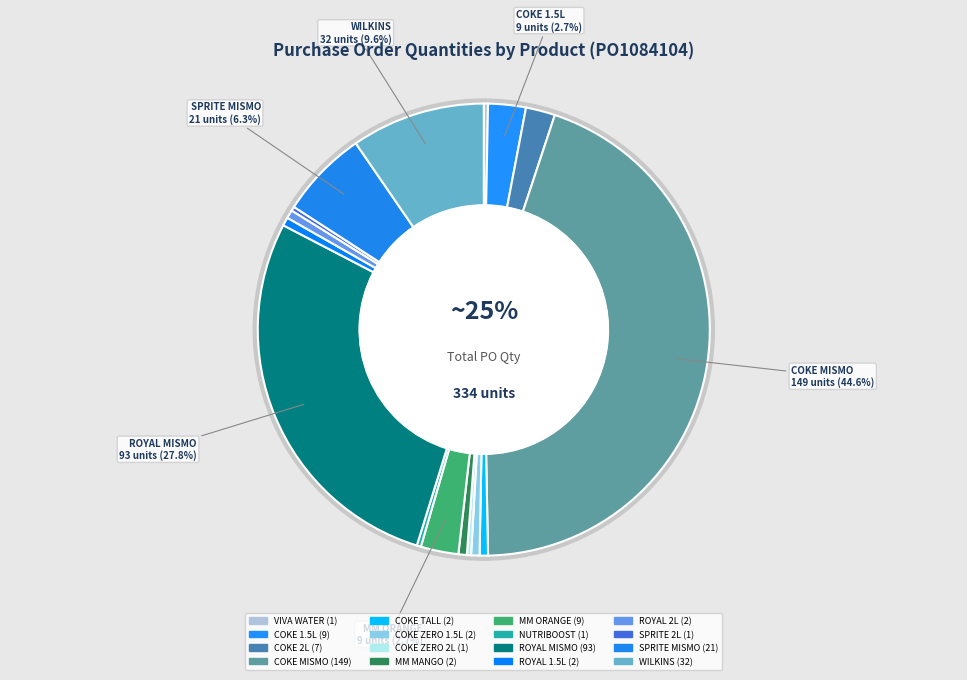

Combined, do !VIVA MINERAL WATER 1LX12 and NUTRIBOOST CHOCO 110MLX10 account for over 50%?

No